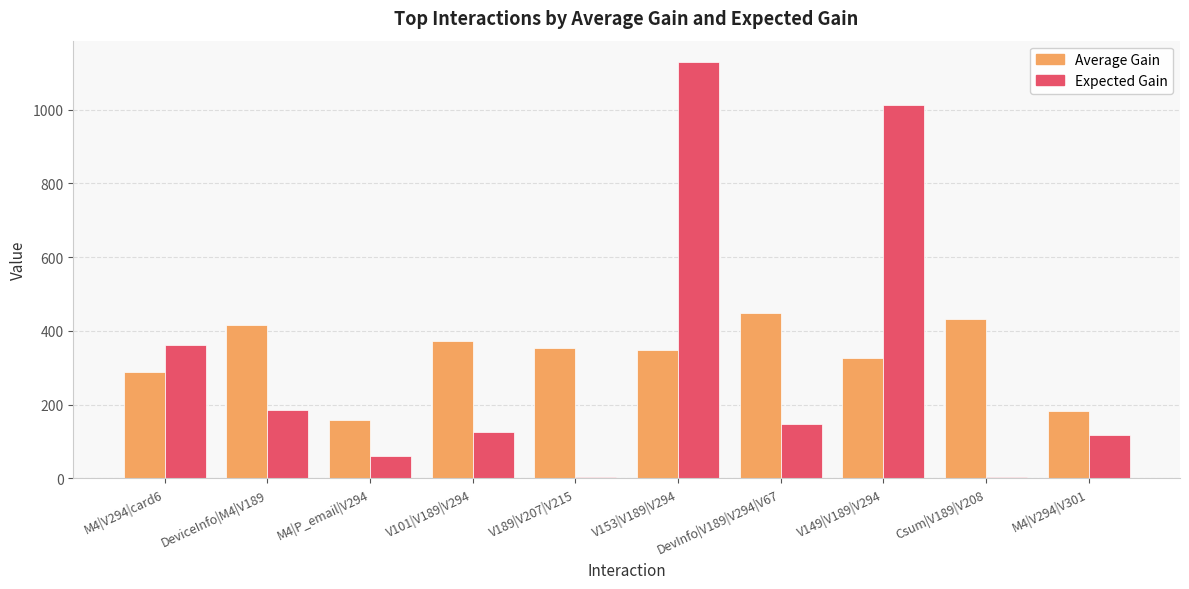

Which series has the largest total across all categories?

Average Gain